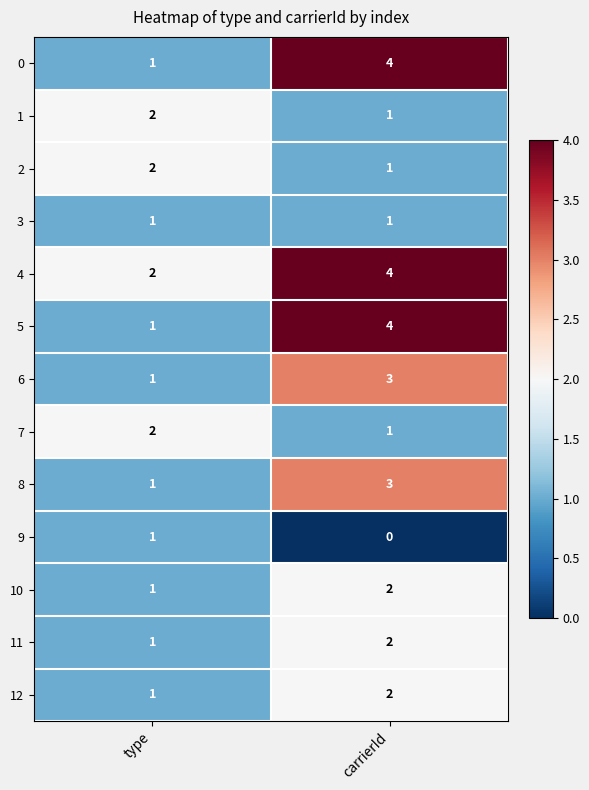

What is the difference between the highest and lowest values at carrierId?

4